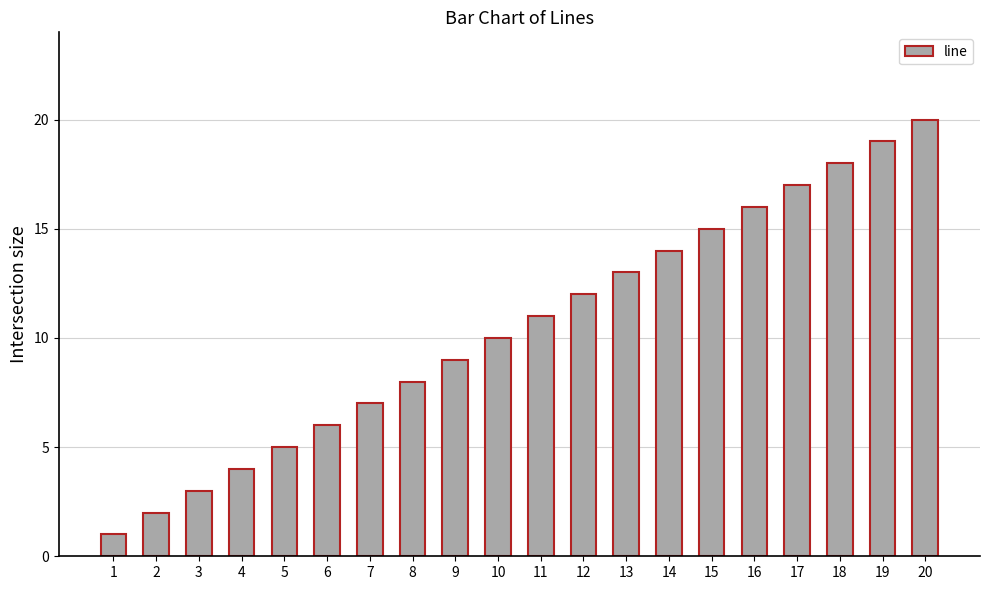

What is the minimum value shown in the chart?

1